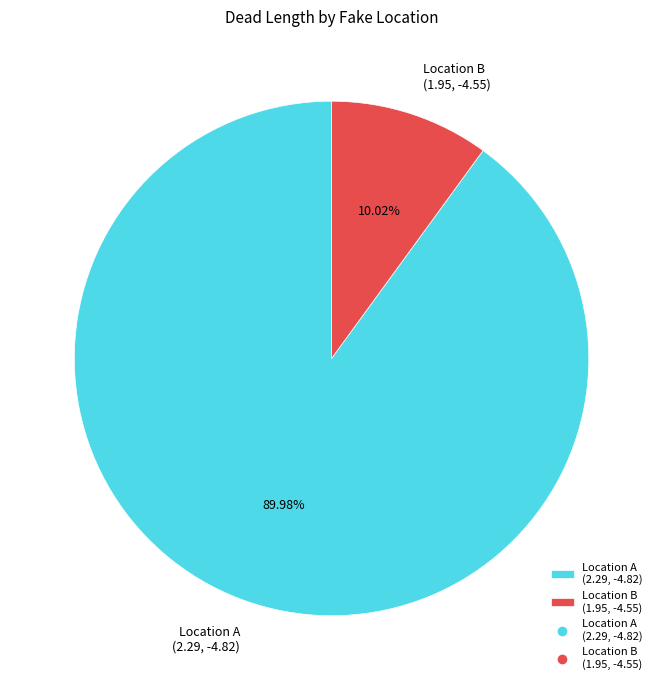

Which category has the biggest portion of the pie?

Location A (2.29, -4.82)